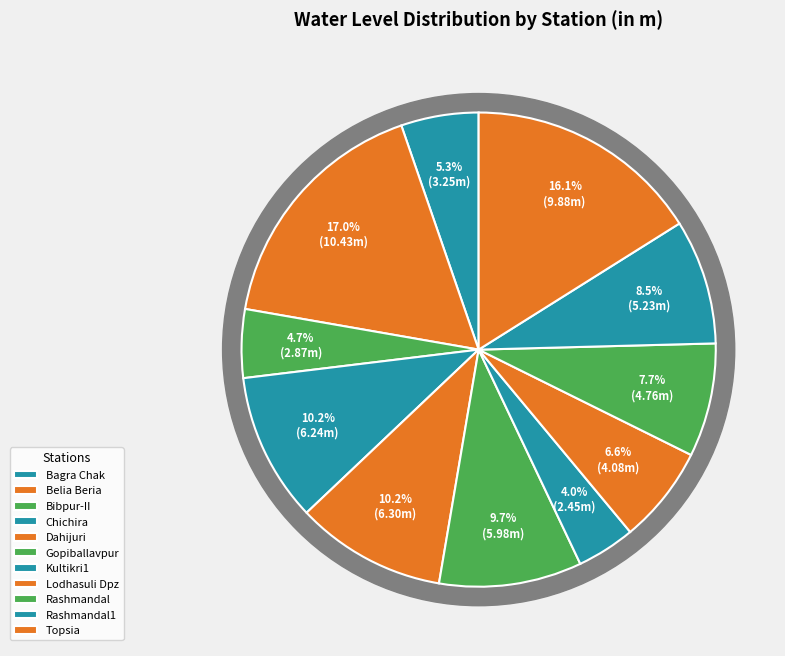

To the nearest percent, what is the average slice percentage?

9%